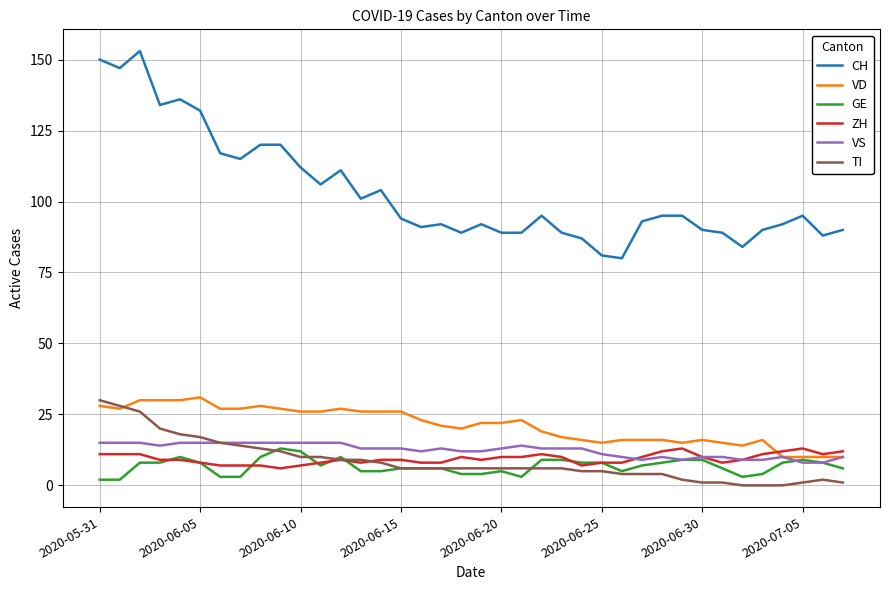

What is the greatest value displayed?

153